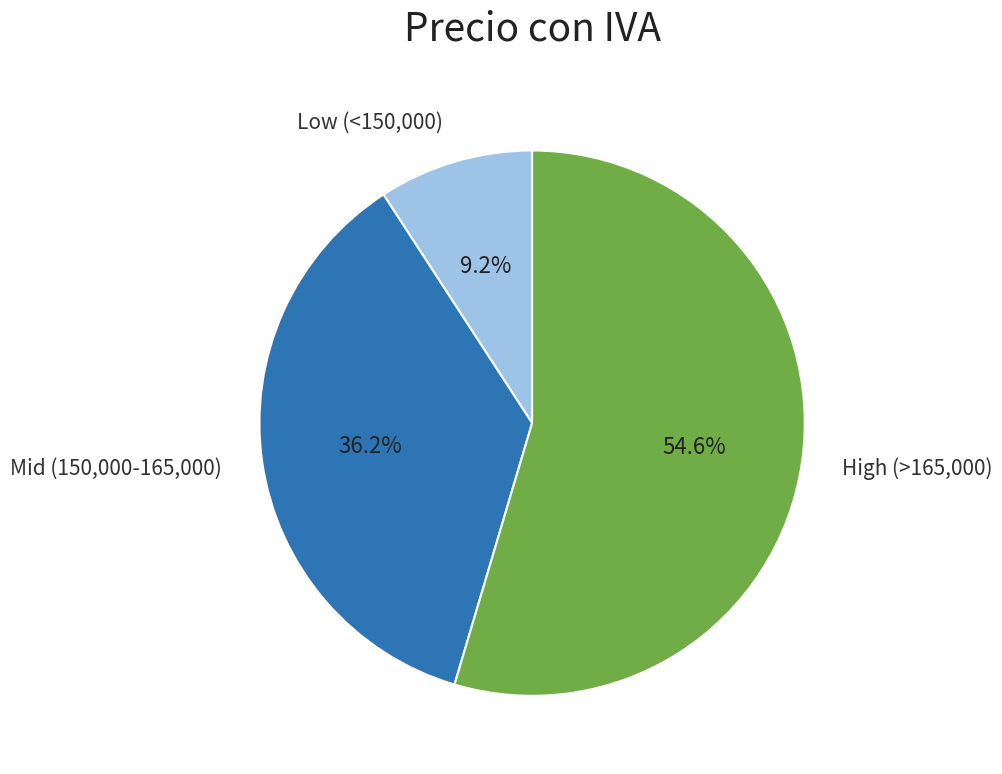

Is there a majority slice in this chart?

Yes